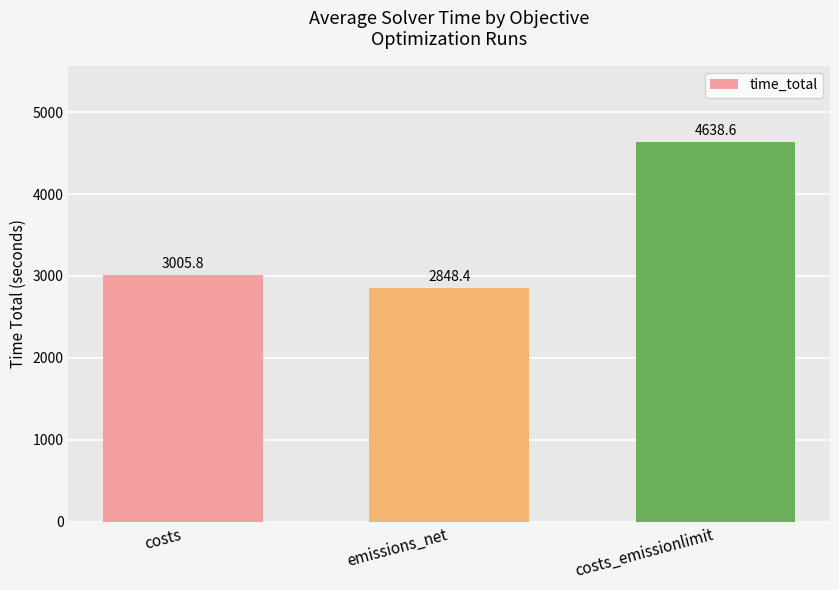

At which category does the chart reach its minimum across all series?

emissions_net